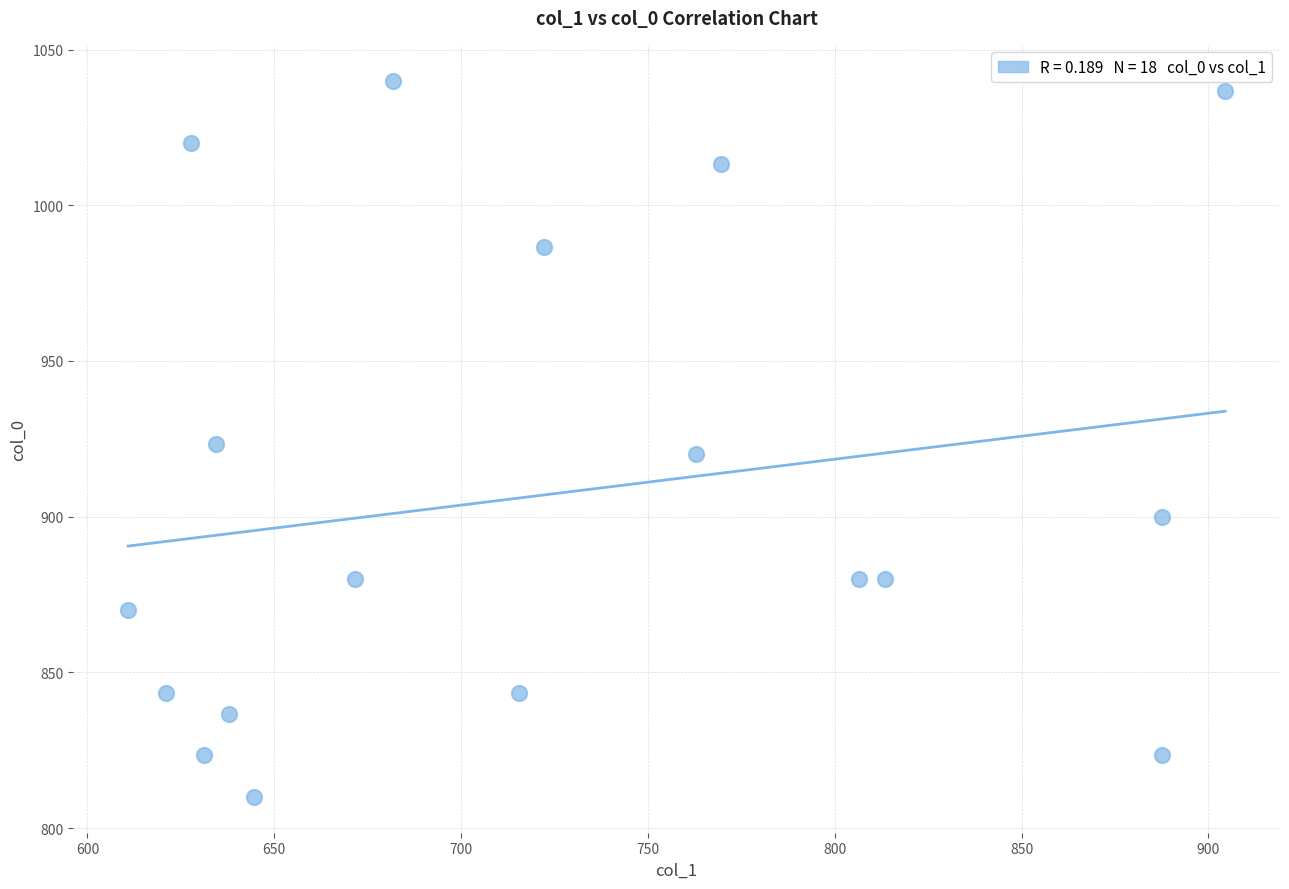

What is the range of Y values (max minus min)?

230.0